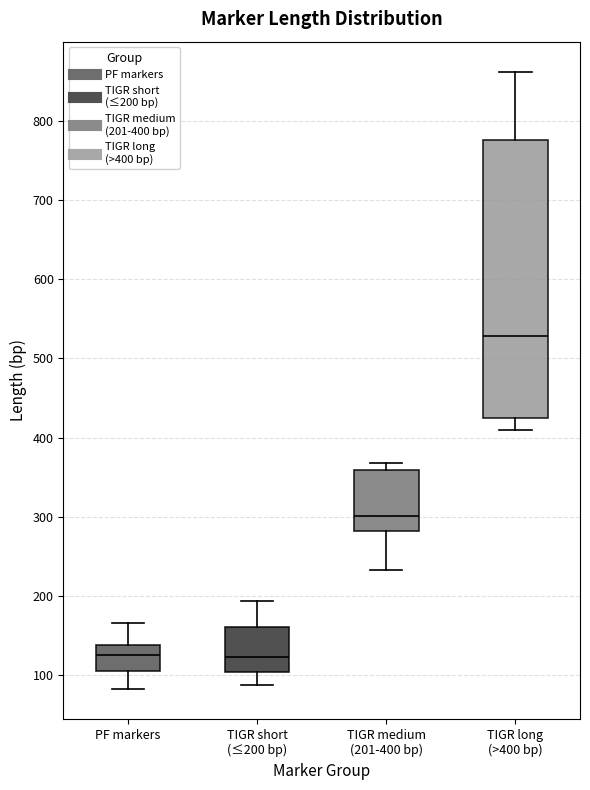

Comparing the boxes themselves (not the whiskers), which one is the tallest?

TIGR long (>400 bp)